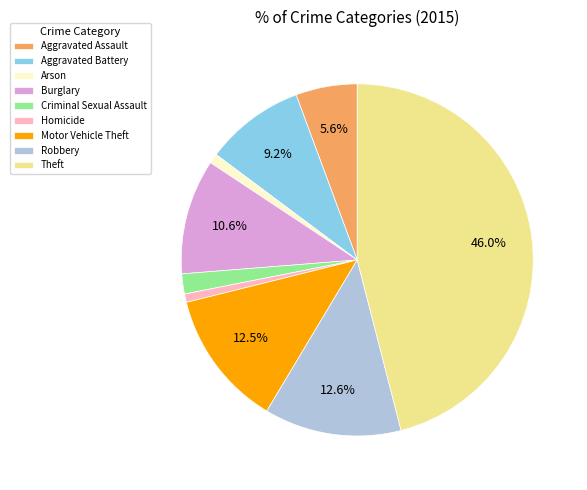

How many segments does this pie chart have?

9